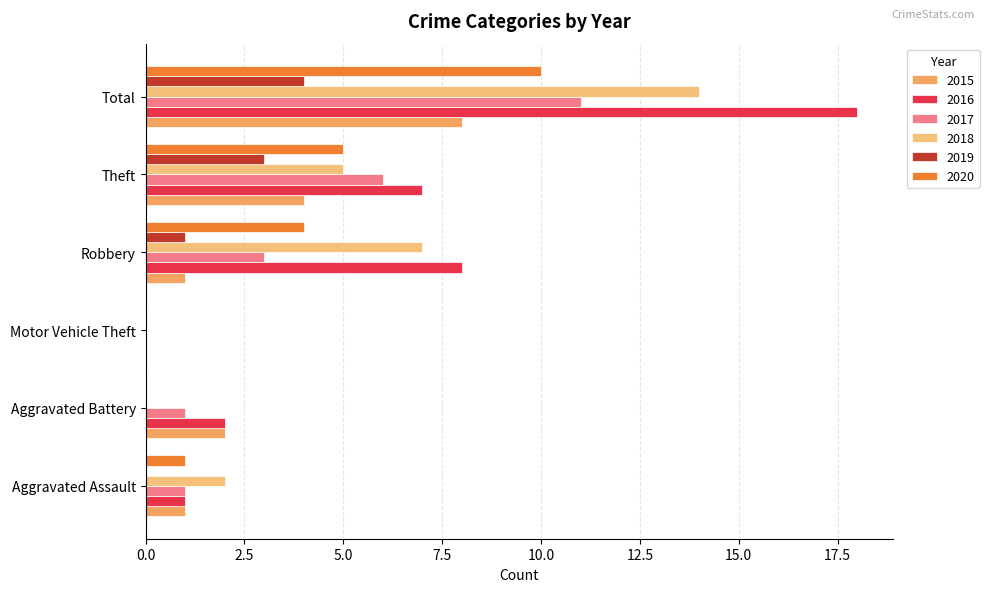

Rank the series by their maximum value, from highest to lowest.

2016, 2018, 2017, 2020, 2015, 2019